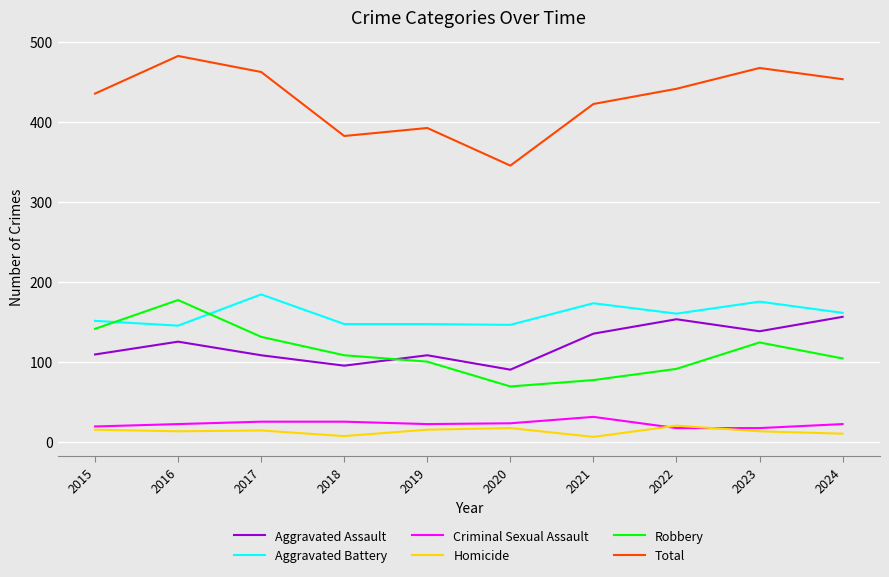

Rank the categories by Total value from highest to lowest.

2016, 2023, 2017, 2024, 2022, 2015, 2021, 2019, 2018, 2020